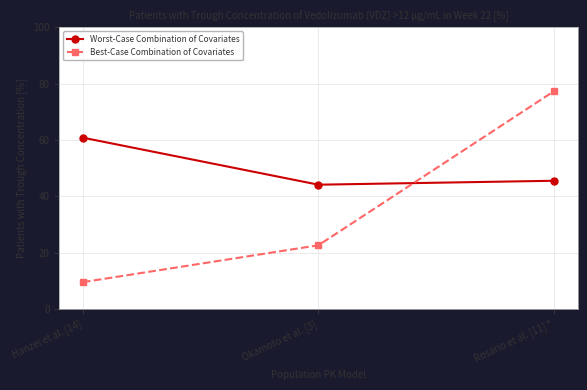

Is this an area chart (filled region under the line)?

No